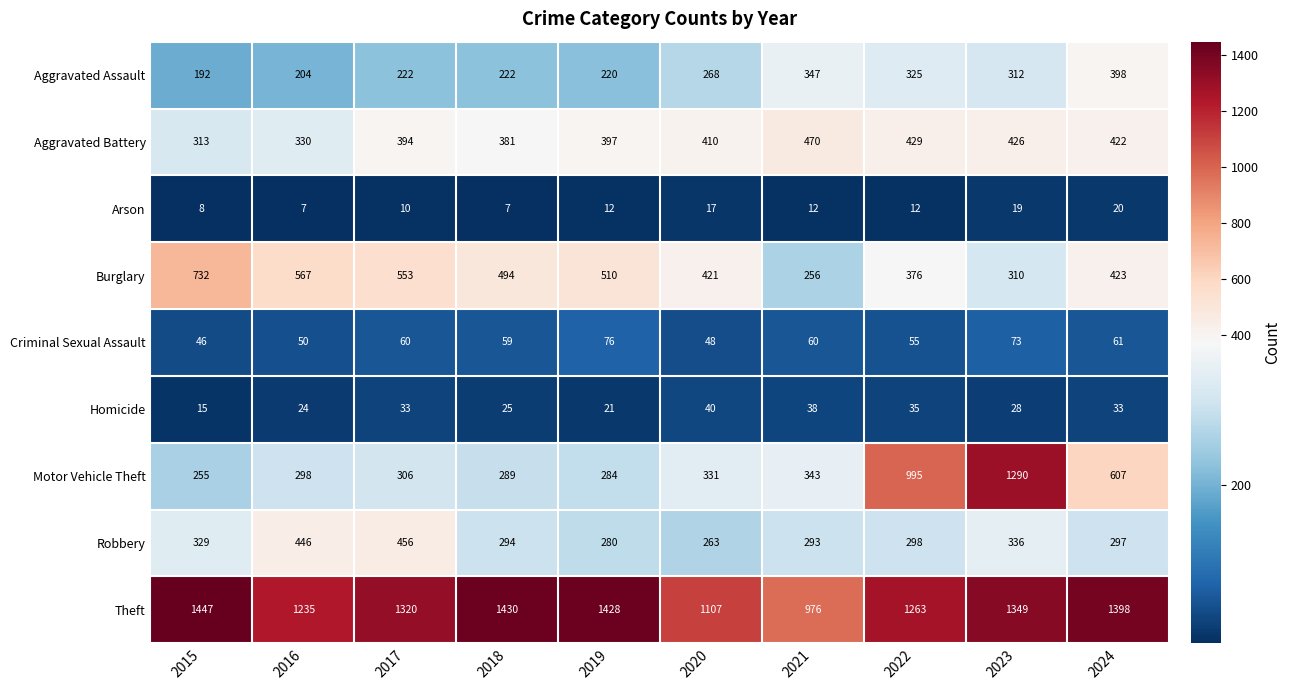

Is it true that Criminal Sexual Assault equals 76 at 2019?

True